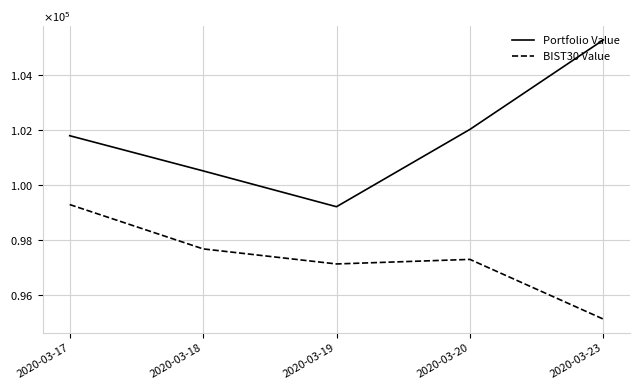

Does the chart have visible grid lines?

Yes